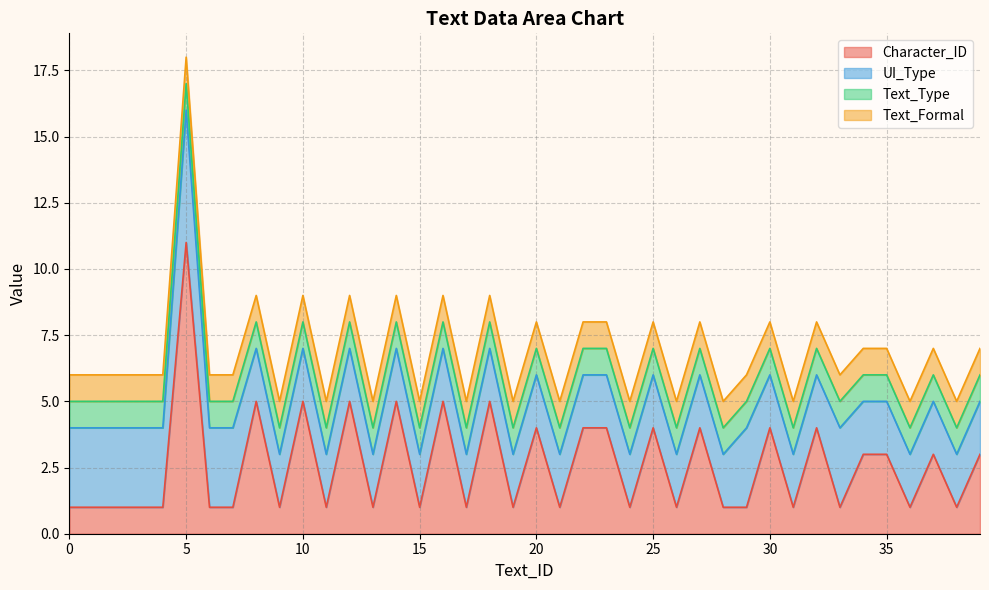

Reading left to right, list all the values displayed in this chart.

Character_ID: 0=1	1=1	2=1	3=1	4=1	5=11	6=1	7=1	8=5	9=1	10=5	11=1	12=5	13=1	14=5	15=1	16=5	17=1	18=5	19=1	20=4	21=1	22=4	23=4	24=1	25=4	26=1	27=4	28=1	29=1	30=4	31=1	32=4	33=1	34=3	35=3	36=1	37=3	38=1	39=3
UI_Type: 0=3	1=3	2=3	3=3	4=3	5=5	6=3	7=3	8=2	9=2	10=2	11=2	12=2	13=2	14=2	15=2	16=2	17=2	18=2	19=2	20=2	21=2	22=2	23=2	24=2	25=2	26=2	27=2	28=2	29=3	30=2	31=2	32=2	33=3	34=2	35=2	36=2	37=2	38=2	39=2
Text_Type: 0=1	1=1	2=1	3=1	4=1	5=1	6=1	7=1	8=1	9=1	10=1	11=1	12=1	13=1	14=1	15=1	16=1	17=1	18=1	19=1	20=1	21=1	22=1	23=1	24=1	25=1	26=1	27=1	28=1	29=1	30=1	31=1	32=1	33=1	34=1	35=1	36=1	37=1	38=1	39=1
Text_Formal: 0=1	1=1	2=1	3=1	4=1	5=1	6=1	7=1	8=1	9=1	10=1	11=1	12=1	13=1	14=1	15=1	16=1	17=1	18=1	19=1	20=1	21=1	22=1	23=1	24=1	25=1	26=1	27=1	28=1	29=1	30=1	31=1	32=1	33=1	34=1	35=1	36=1	37=1	38=1	39=1